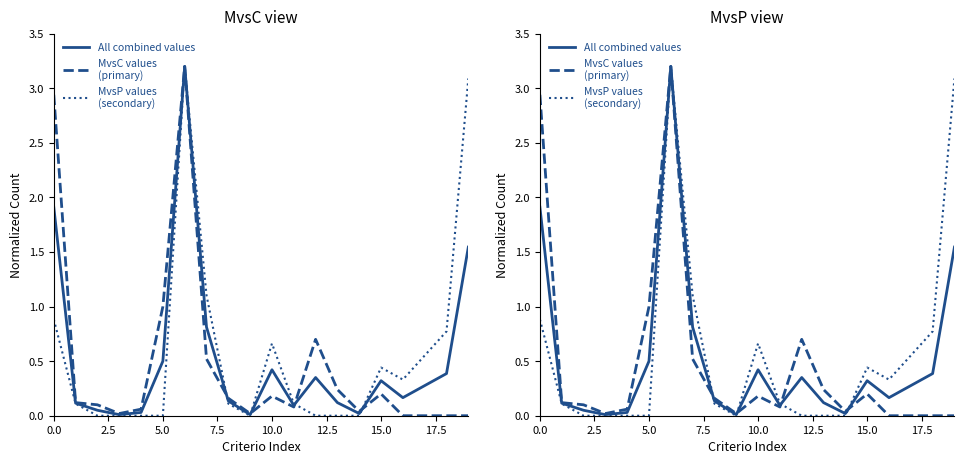

Which series has the largest total across all categories?

MvsP values
(secondary)